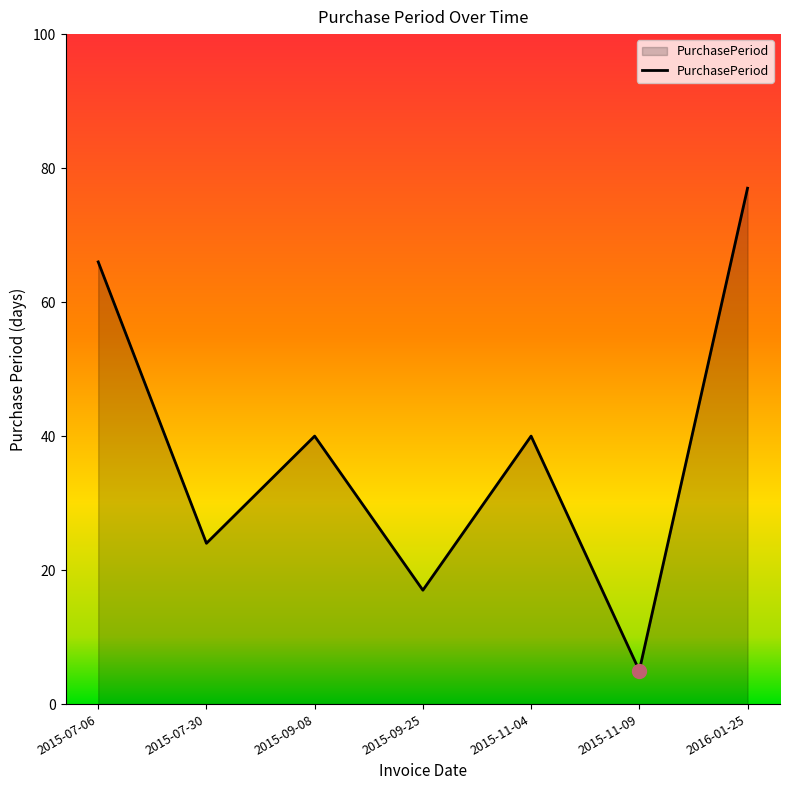

What position from the right is 2015-11-04?

3